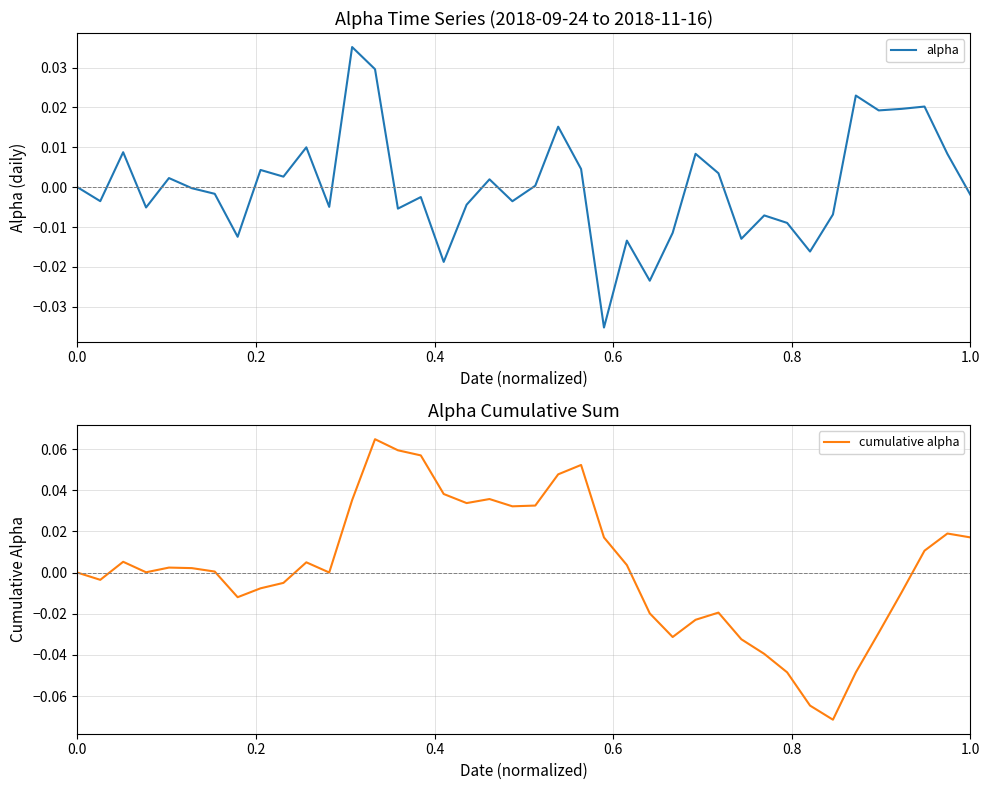

Count the number of data series in this chart.

2